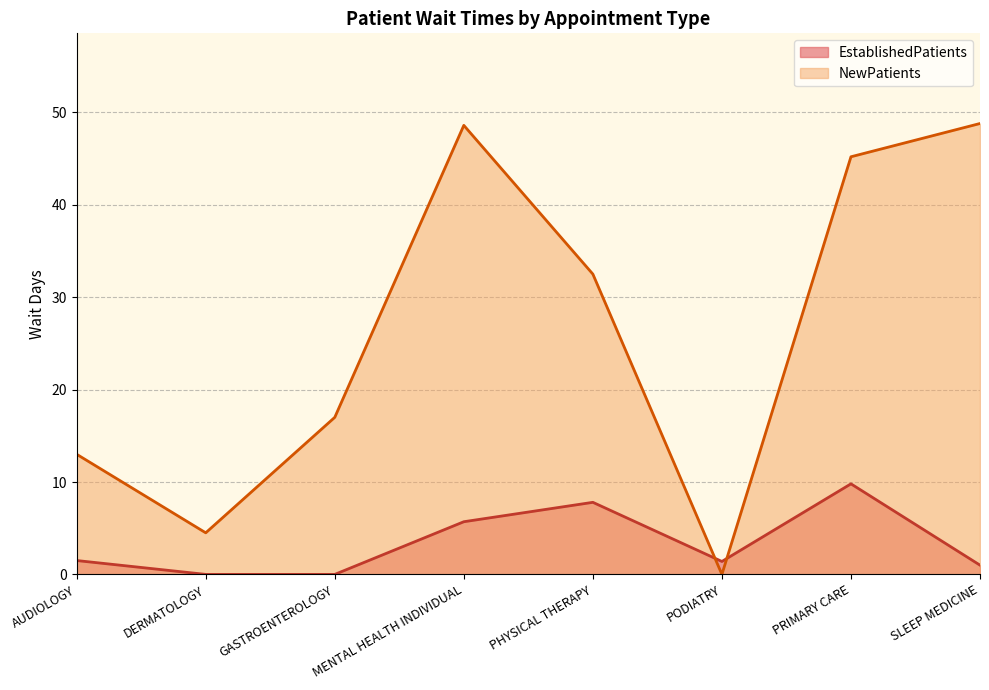

What is the label of the 8th point from the left?

SLEEP MEDICINE